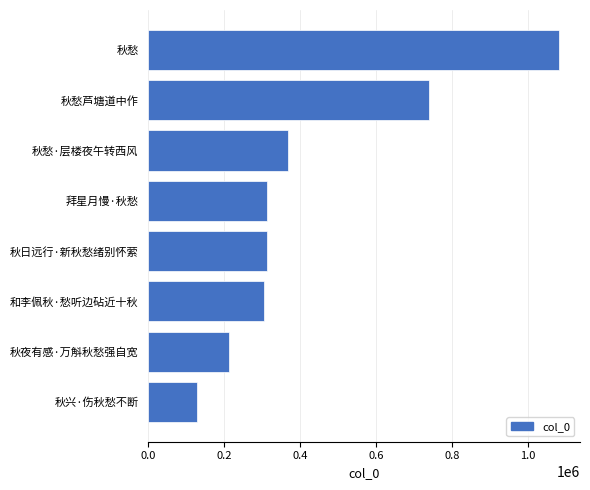

How many bars are there in total?

8